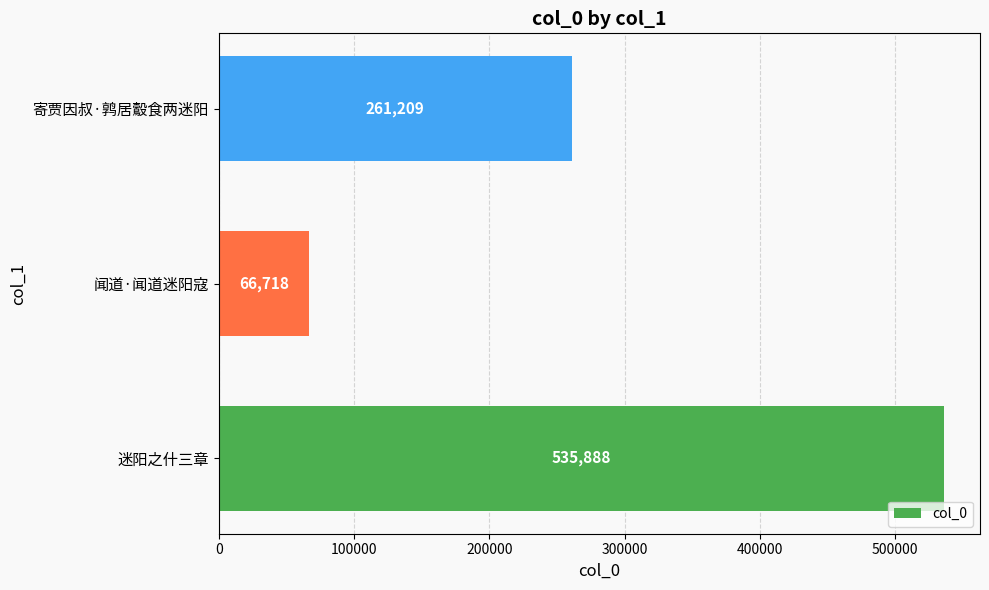

Is it true that the value at 寄贾因叔·鹑居鷇食两迷阳 is 261209?

True